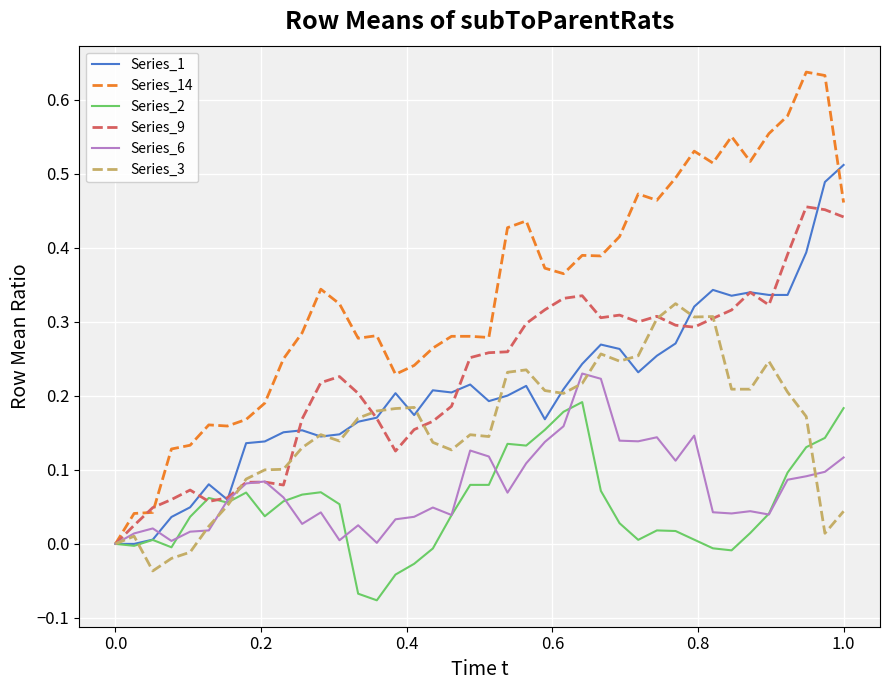

True or false: Series_6 has more than 1 interior local peaks.

True